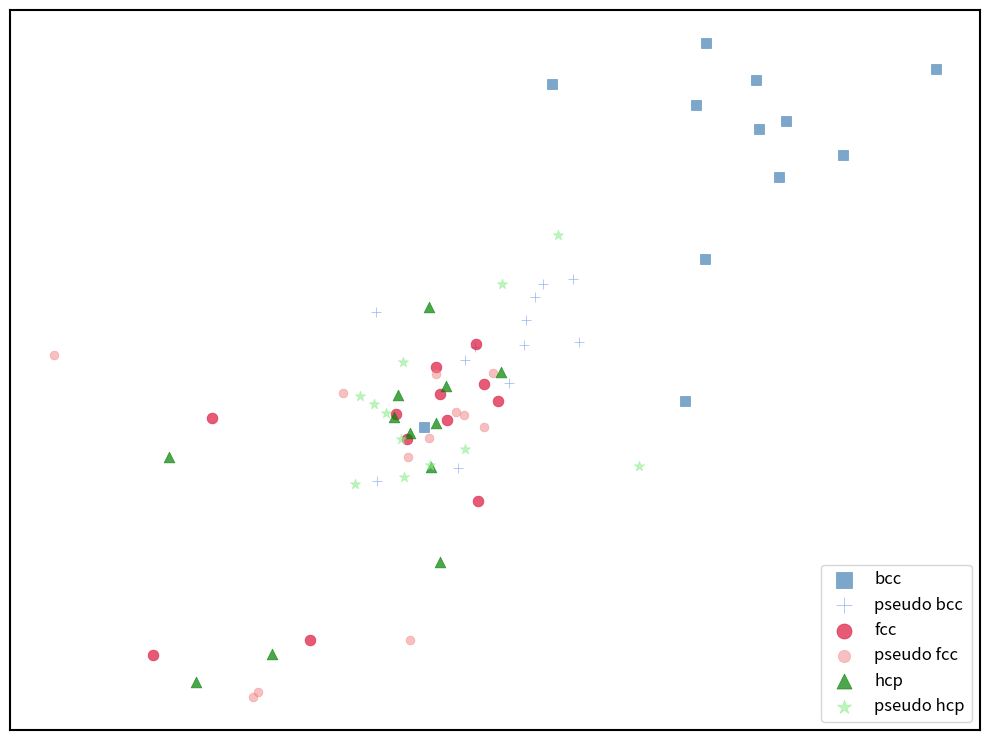

Which series has the largest Y range (max minus min)?

bcc